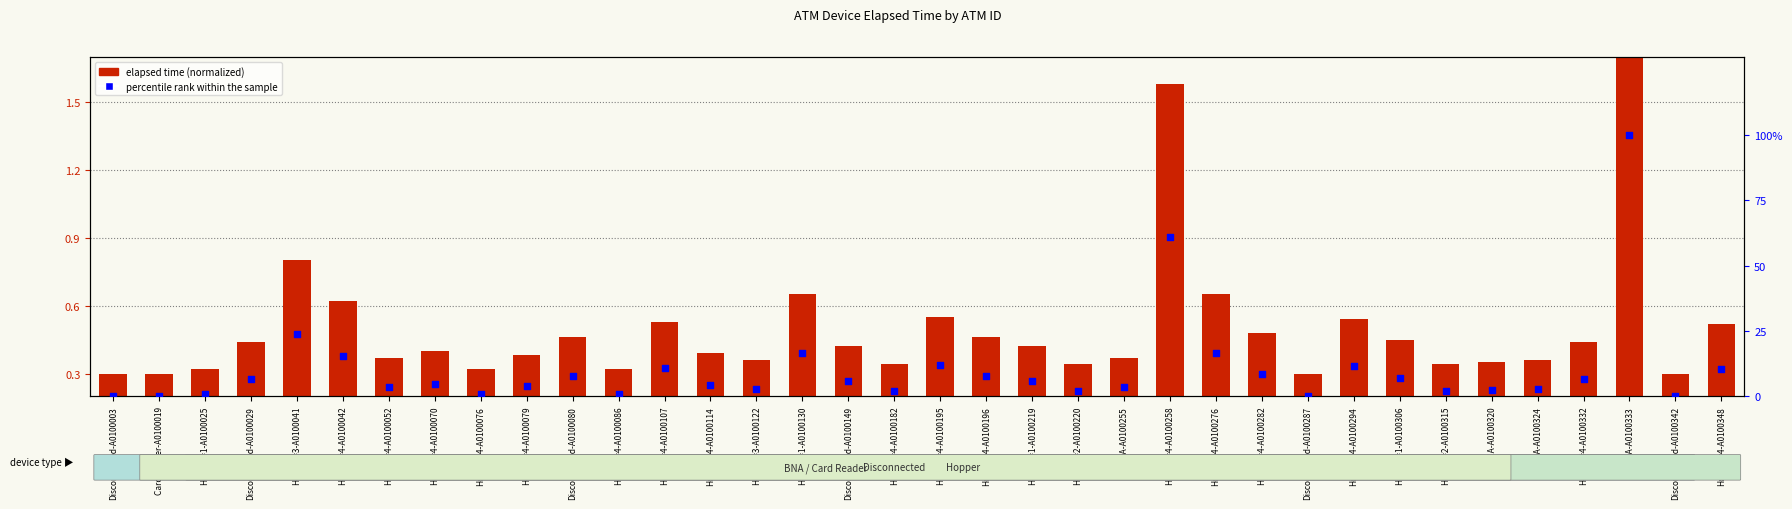

Is the value of percentile rank within the sample at Hopper#4-A0100107 greater than the value of elapsed time (normalized) at Hopper#3-A0100041?

Yes